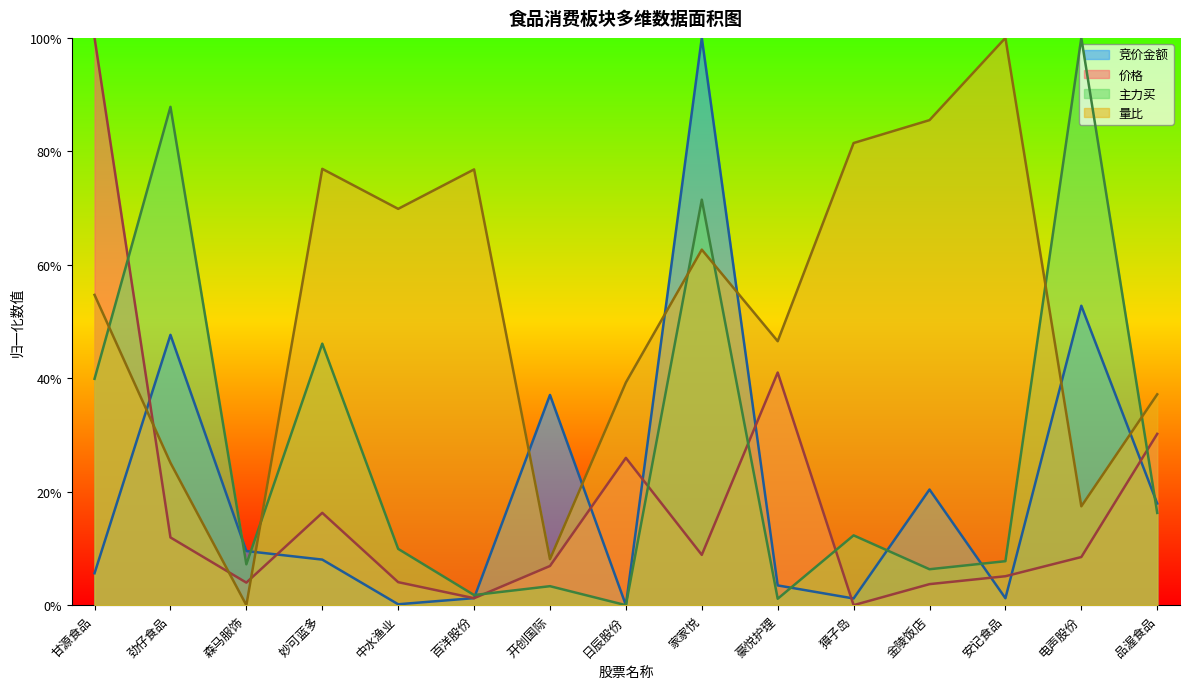

At which category does 主力买 reach its first local peak?

劲仔食品